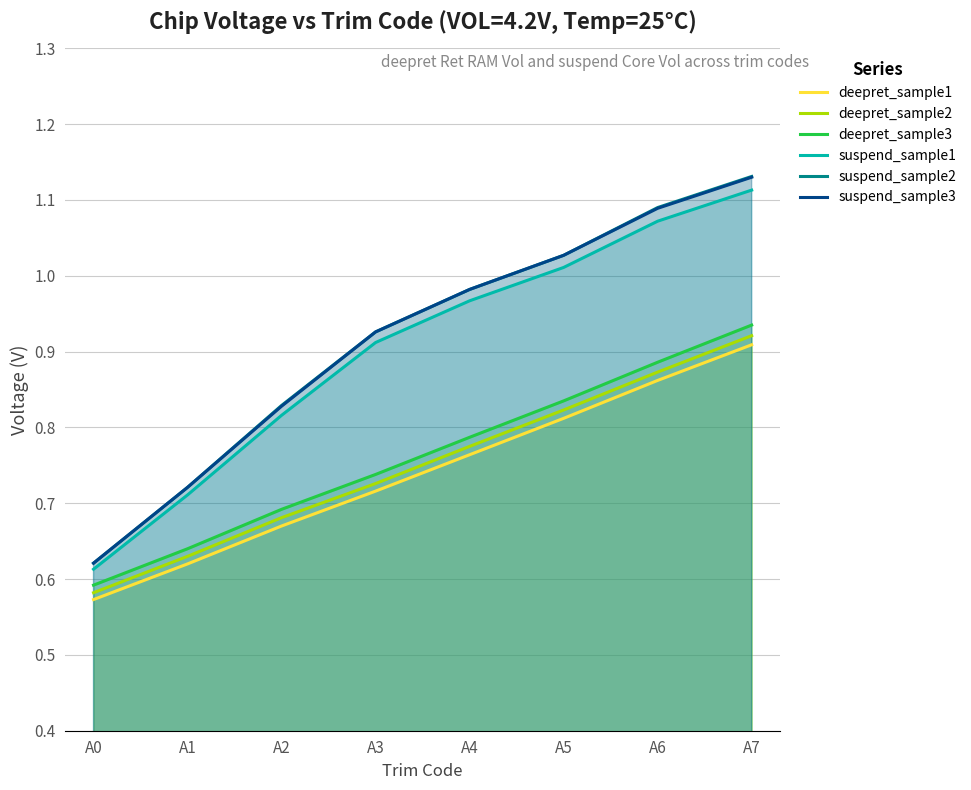

True or false: suspend_sample3 and deepret_sample2 intersect in this chart.

False